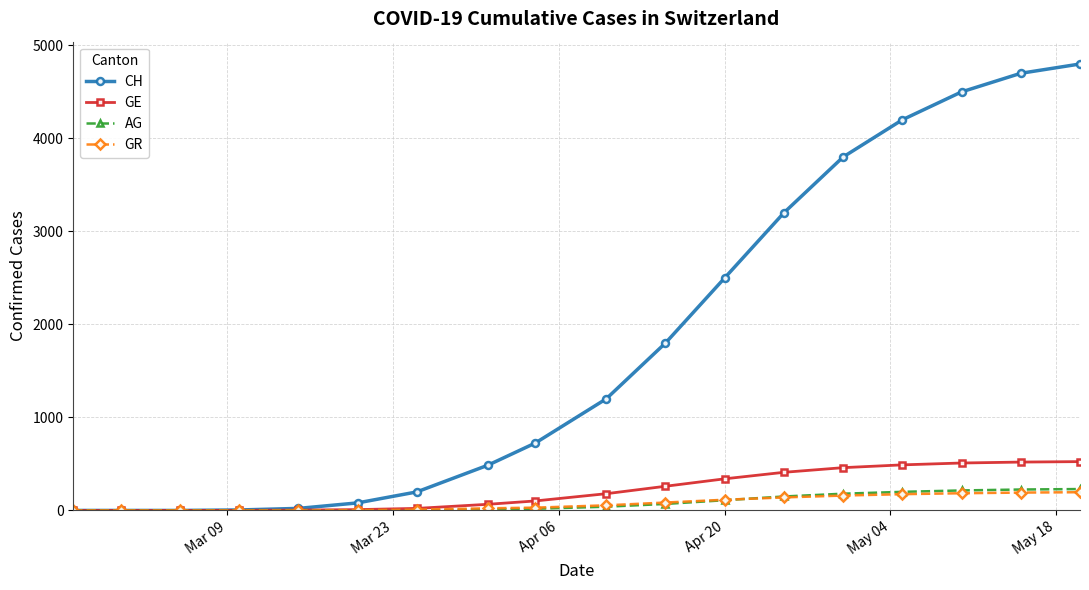

Which series has the largest total across all categories?

CH